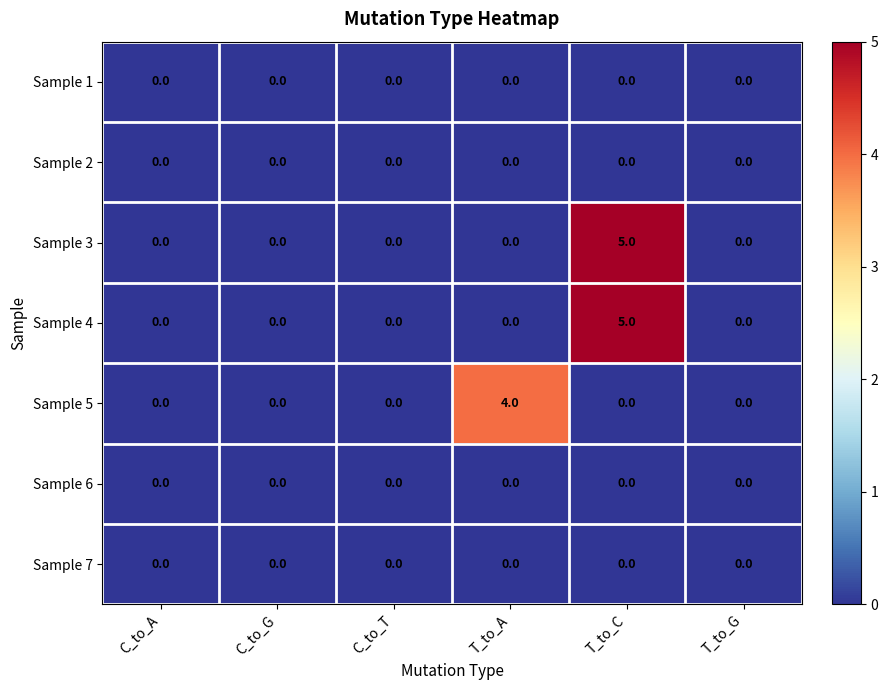

What is the spread (max minus min) of values at T_to_A?

4